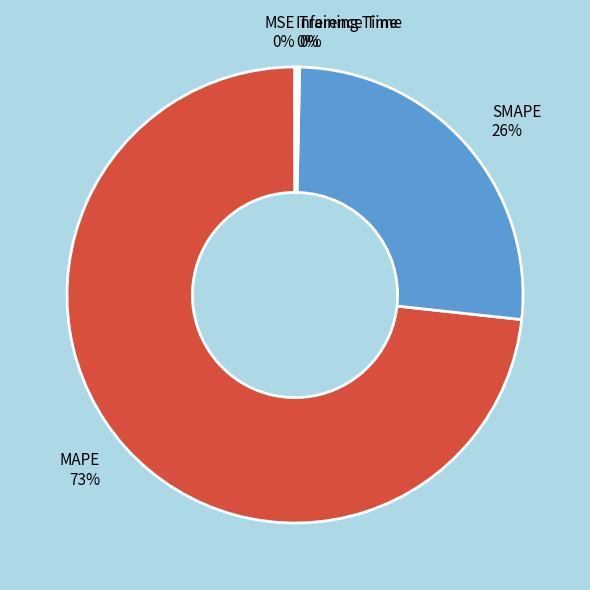

Is it true that SMAPE is 37% of the pie?

False